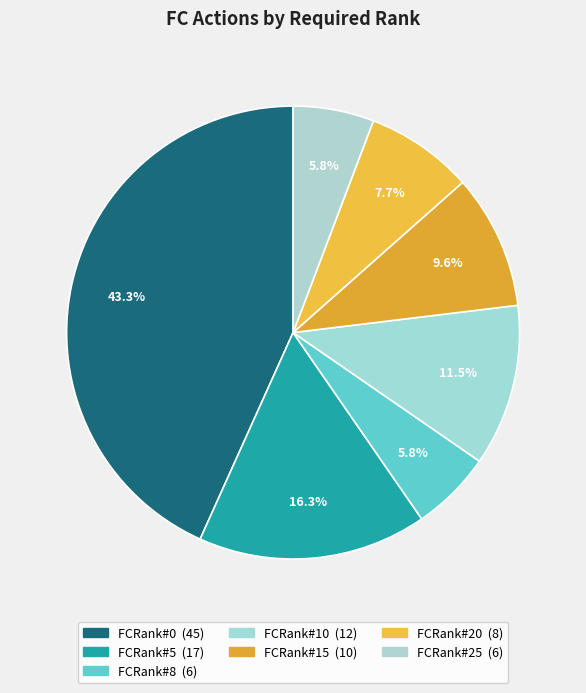

What is the ratio of the value at FCRank#10 to the value at FCRank#0?

0.3